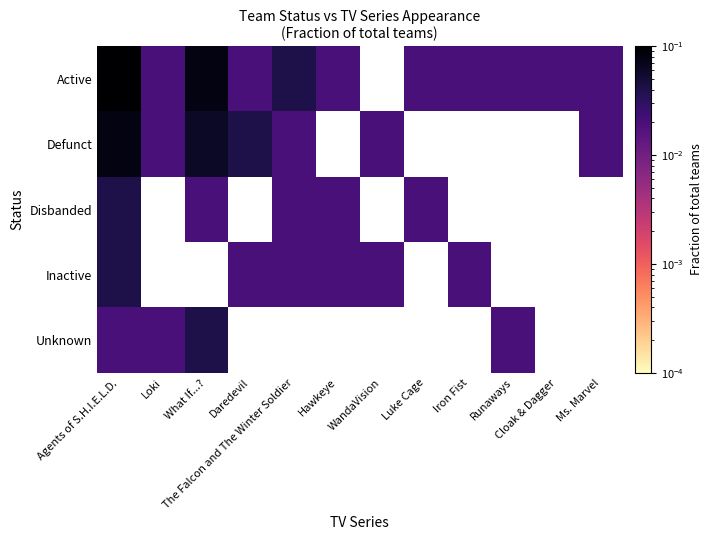

Is it true that Defunct equals 0.0 at Loki?

False